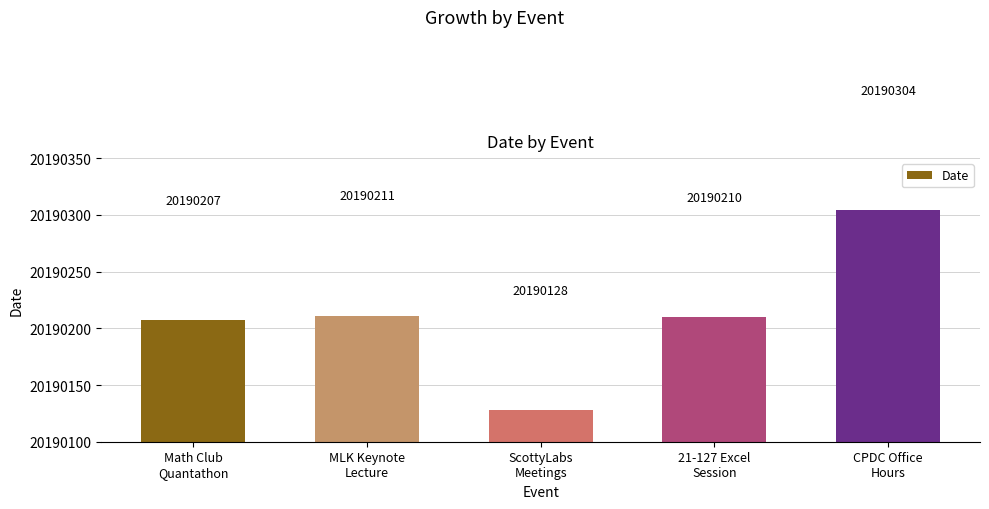

List the labels in order of value, largest first.

CPDC Office
Hours, MLK Keynote
Lecture, 21-127 Excel
Session, Math Club
Quantathon, ScottyLabs
Meetings